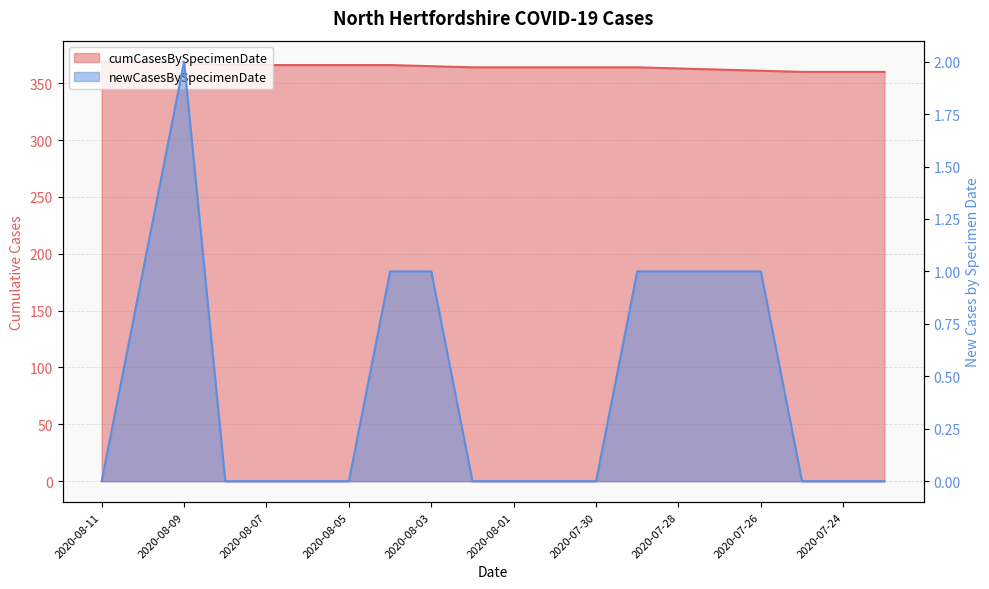

Which series has the widest spread of values?

cumCasesBySpecimenDate